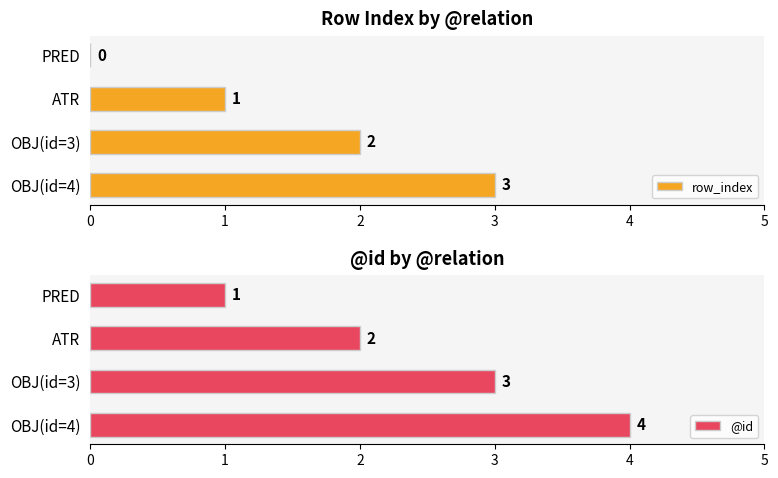

Are the bars grouped side by side (vs. stacked)?

Yes